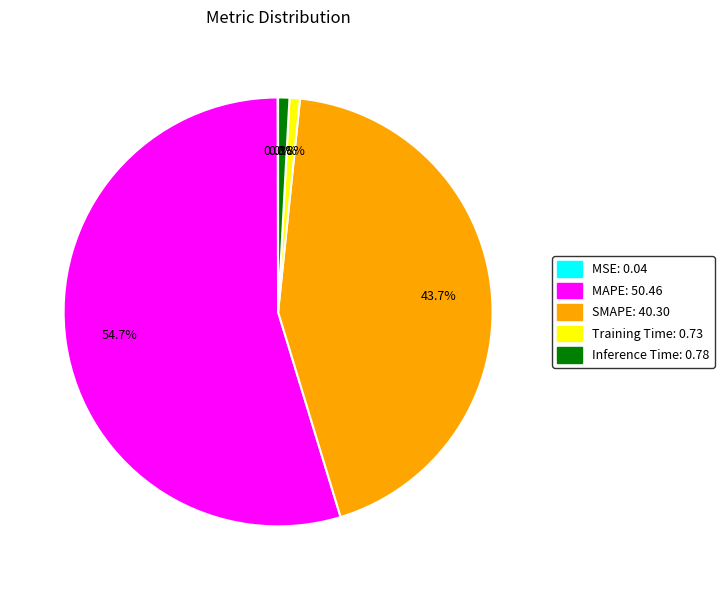

Between Training Time: 0.73 and MAPE: 50.46, which is larger?

MAPE: 50.46